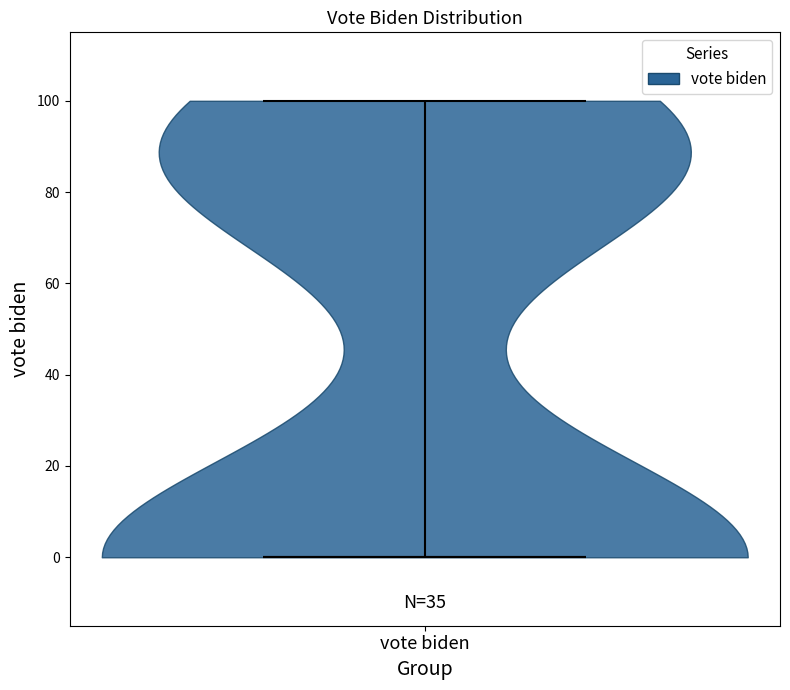

Read this violin plot against the y-axis: where its median line is, and the lowest and highest points the violin reaches. The values are not printed on the chart, so give them approximately, as read against the axis.

median line 0, lowest point 0, highest point 100